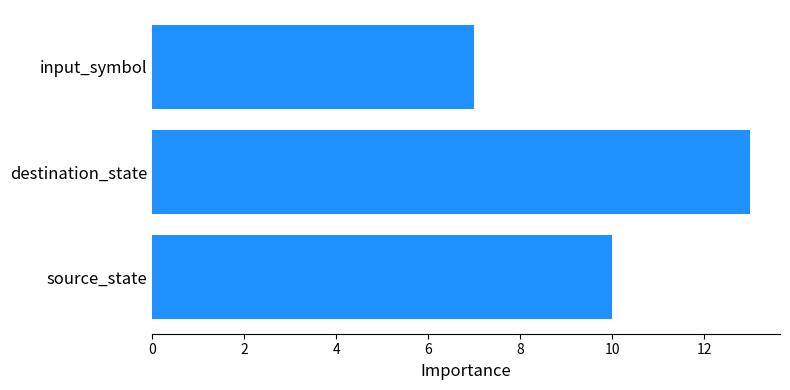

What is the difference between the values at destination_state and input_symbol?

6